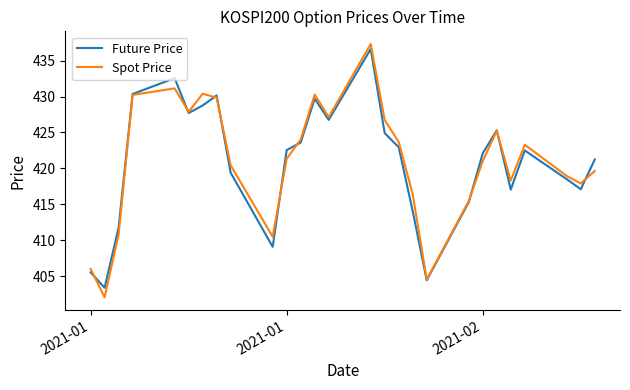

Which series has the widest spread of values?

Spot Price